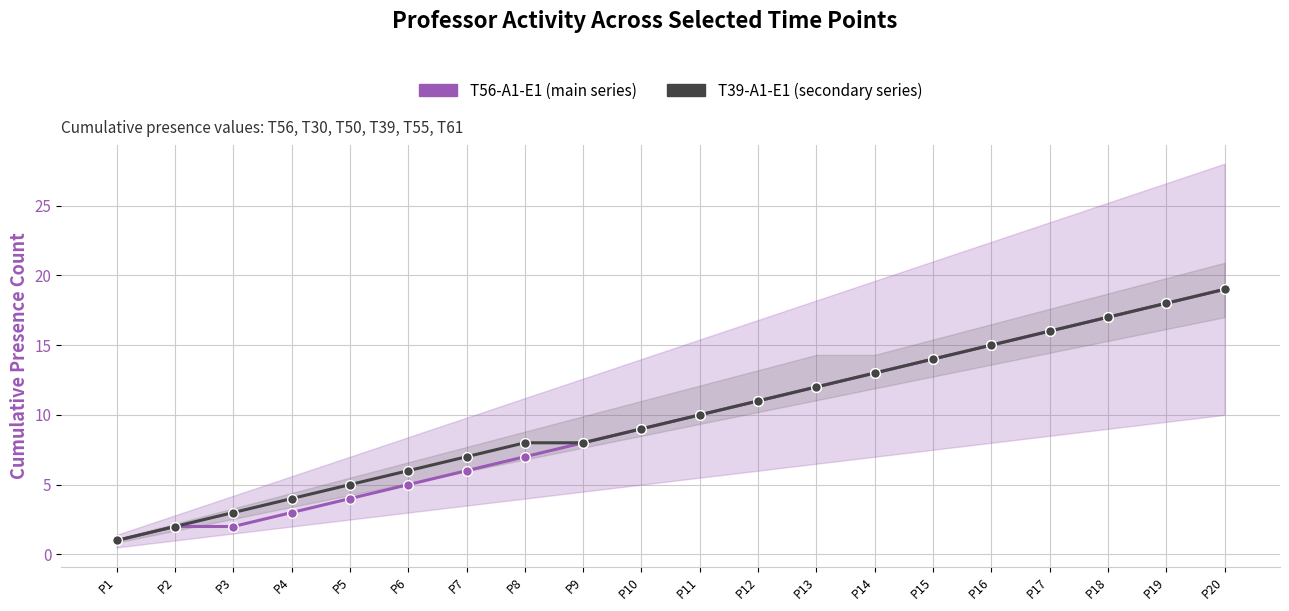

What is the sum of the T56-A1-E1 (main series) values at P9 and P7?

14